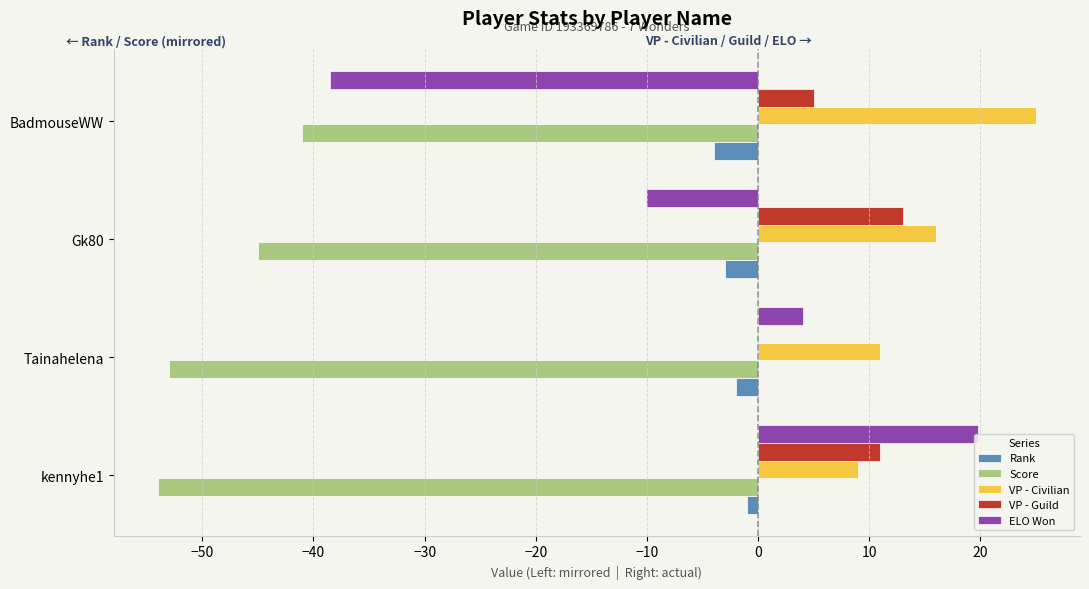

Which series has the largest total across all categories?

VP - Civilian